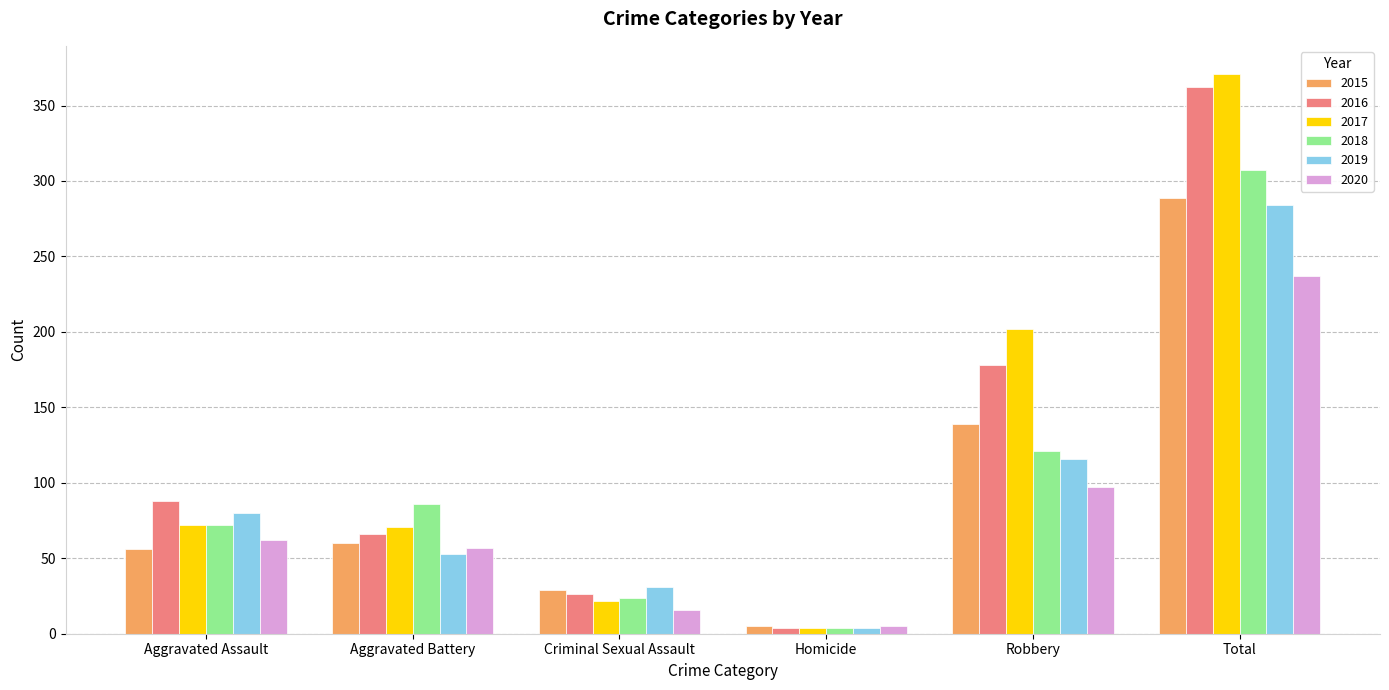

What is the difference between the maximum and minimum values in the 2020 series?

232